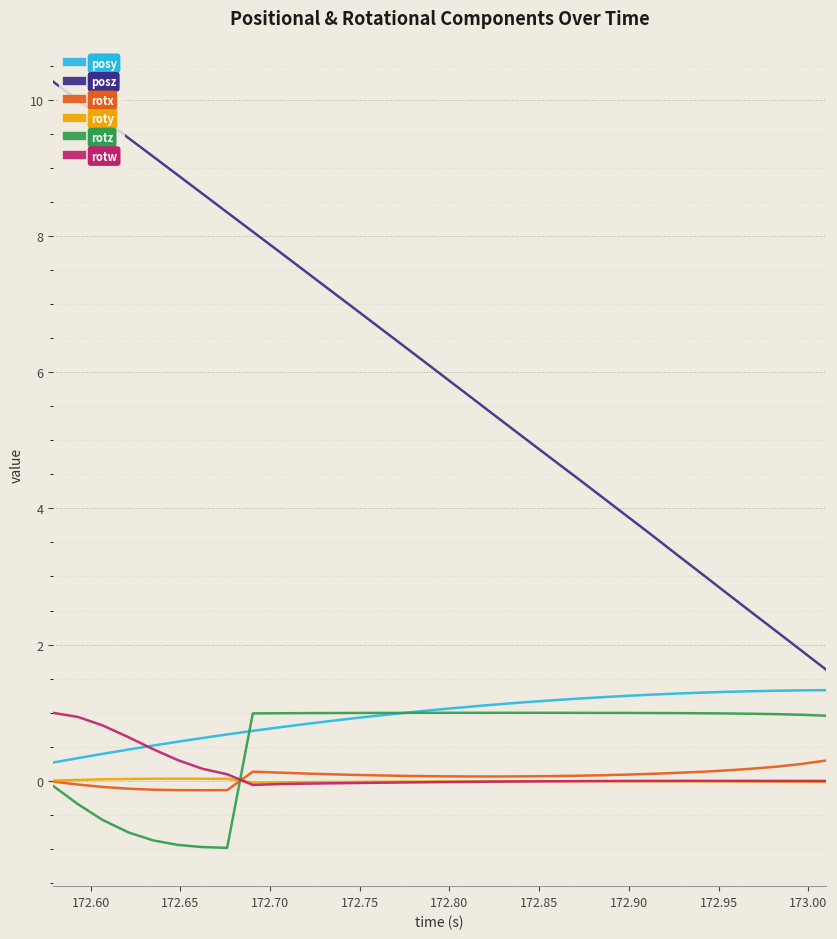

What is the smallest value displayed?

-1.0